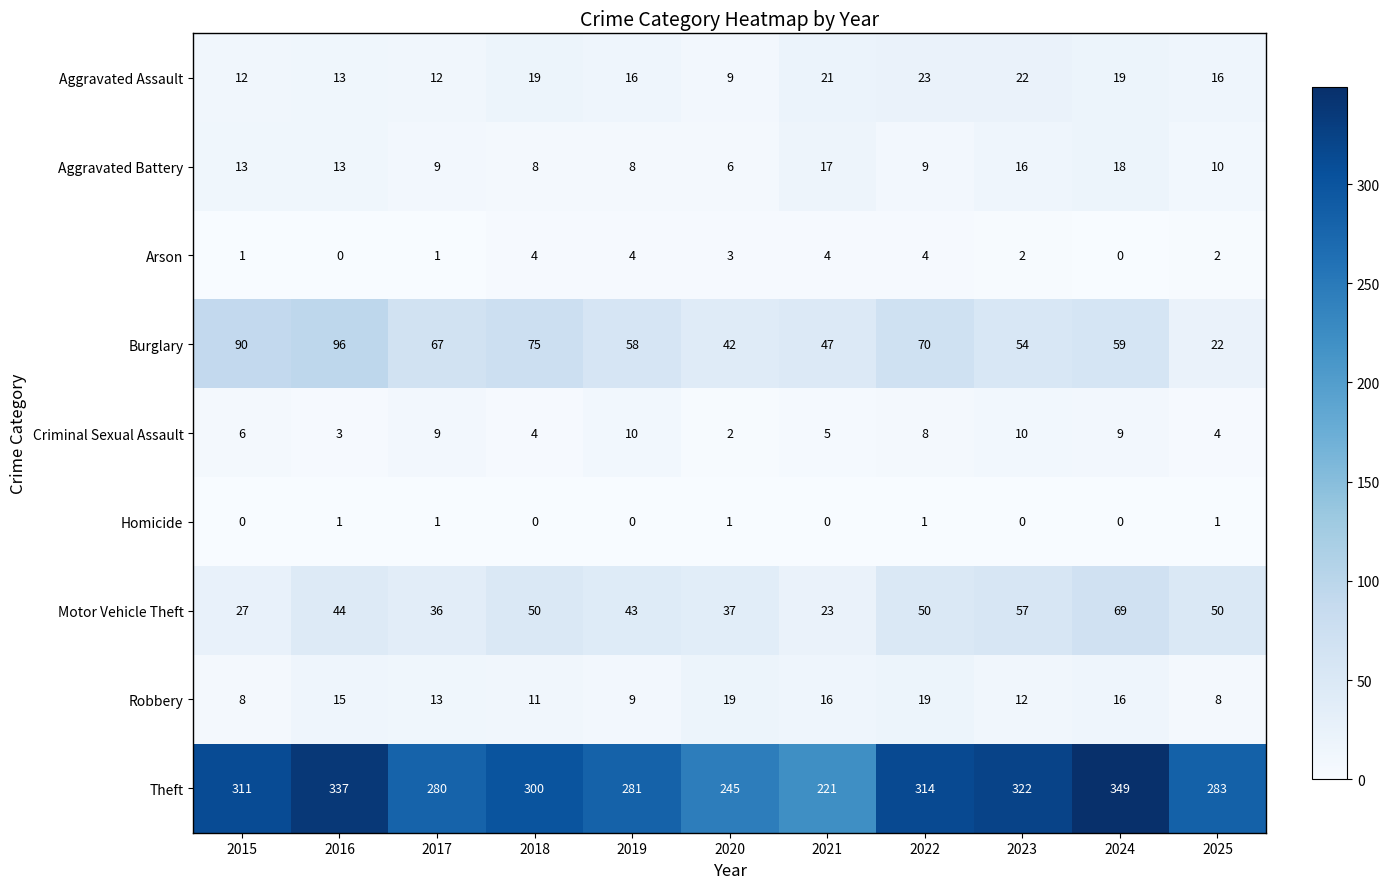

Rank the series at 2020 from lowest to highest value.

Homicide, Criminal Sexual Assault, Arson, Aggravated Battery, Aggravated Assault, Robbery, Motor Vehicle Theft, Burglary, Theft